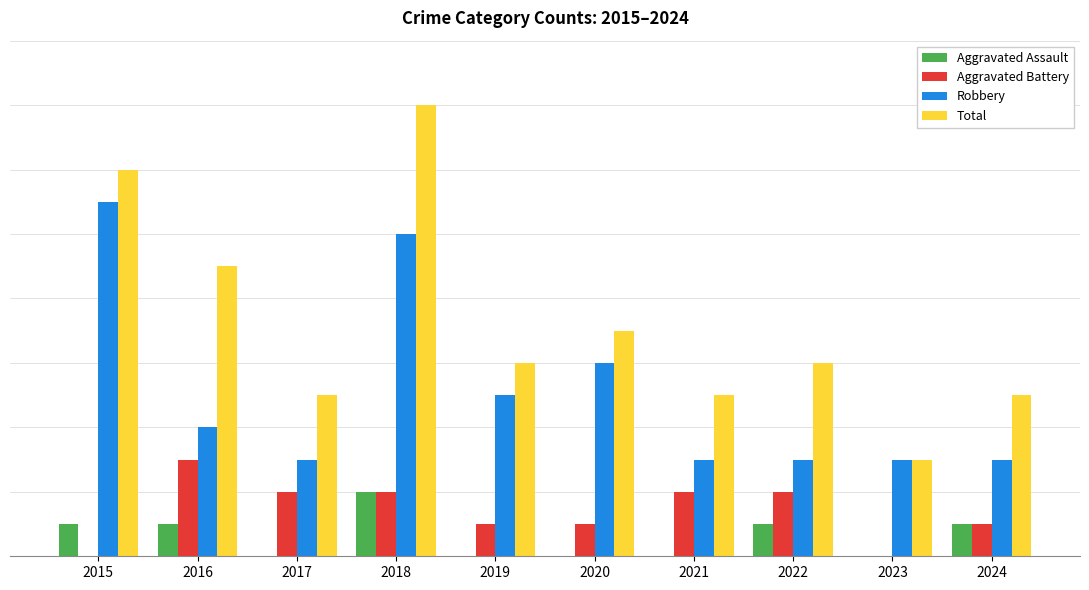

At how many categories does at least one series exceed 5?

6